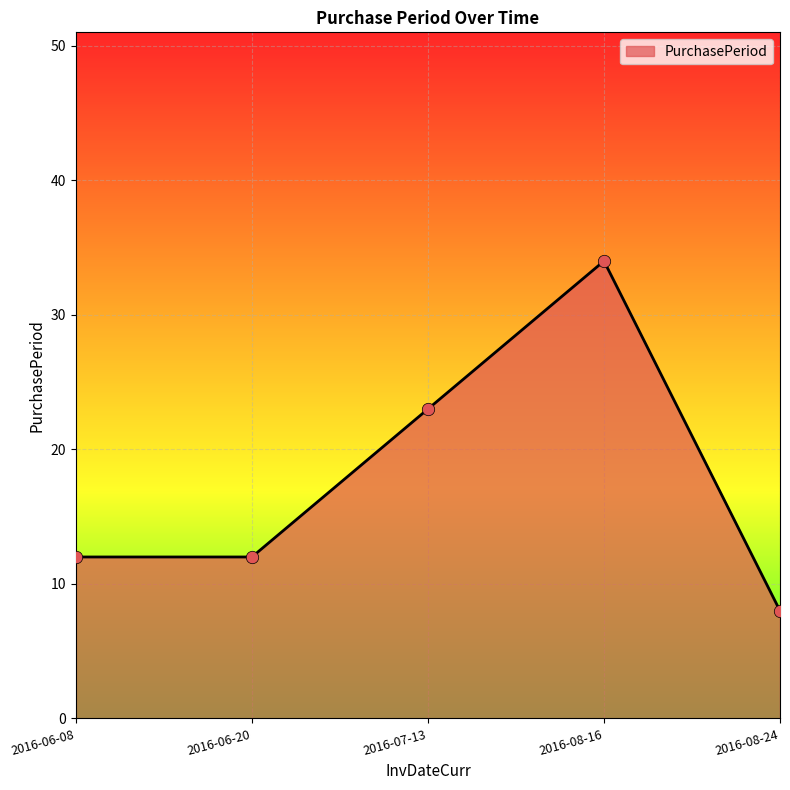

Approximately how many times larger is the value at 2016-06-20 compared to 2016-07-13?

0.5